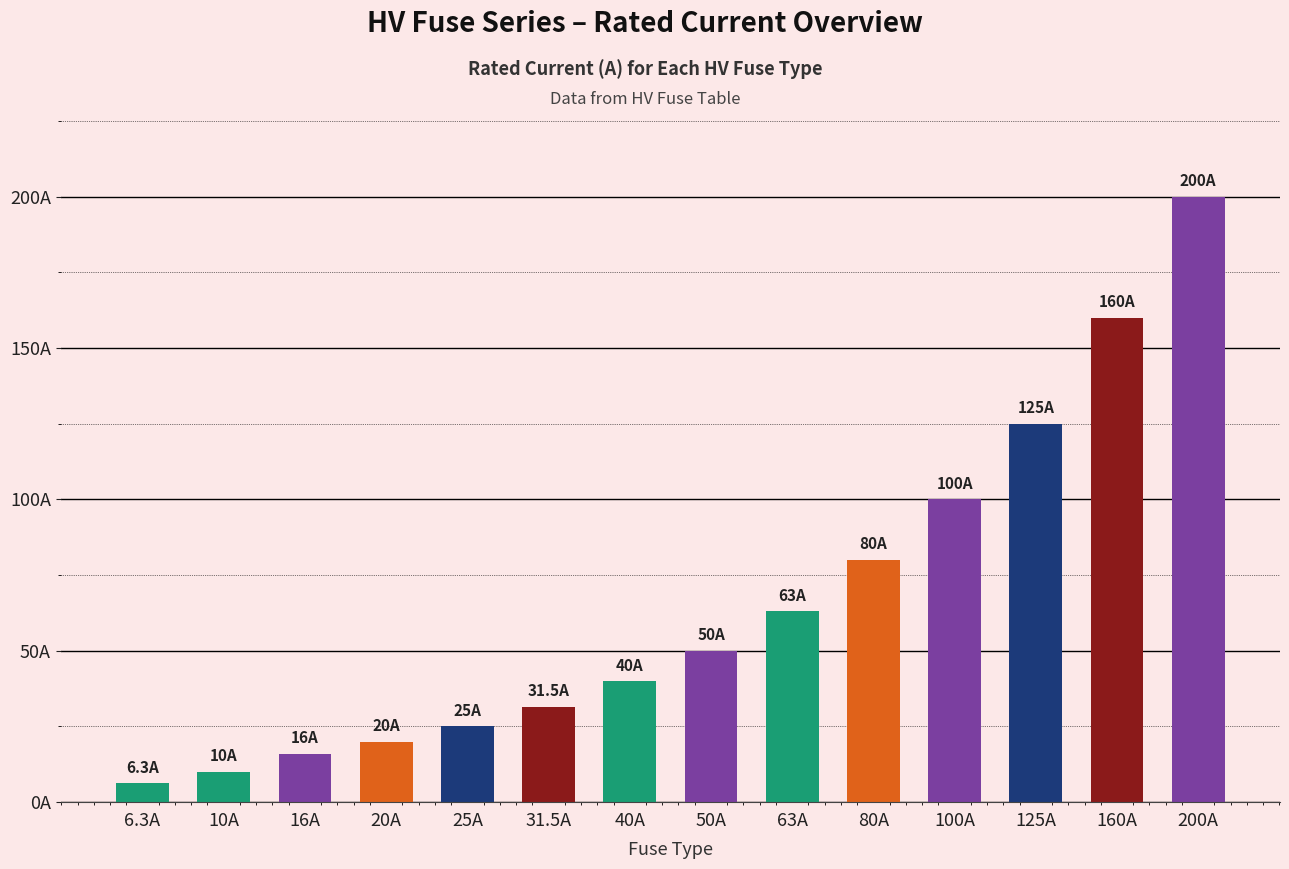

Does the chart contain any negative values?

No